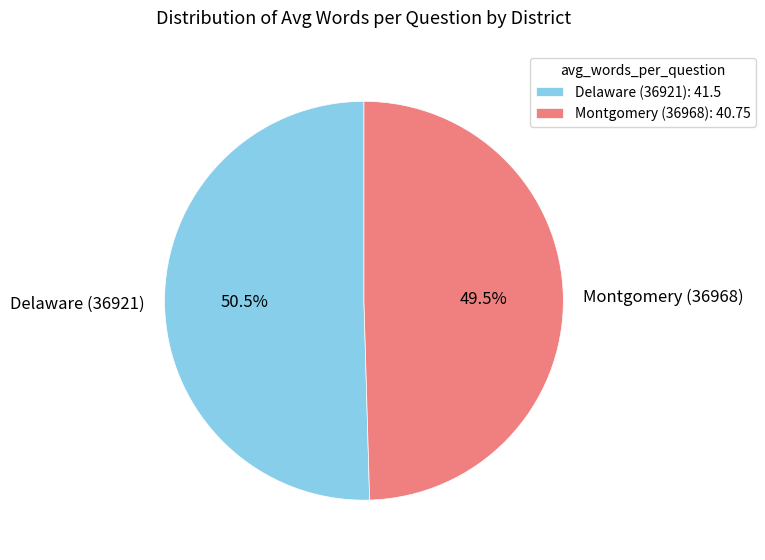

What percentage do Delaware (36921) and Montgomery (36968) together represent?

100.0%